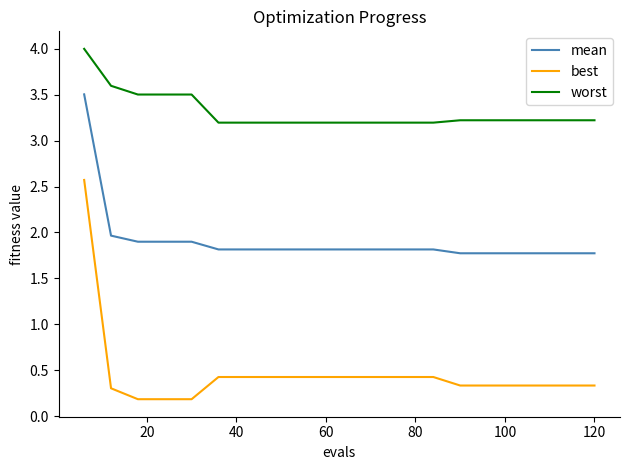

True or false: best and worst intersect in this chart.

False